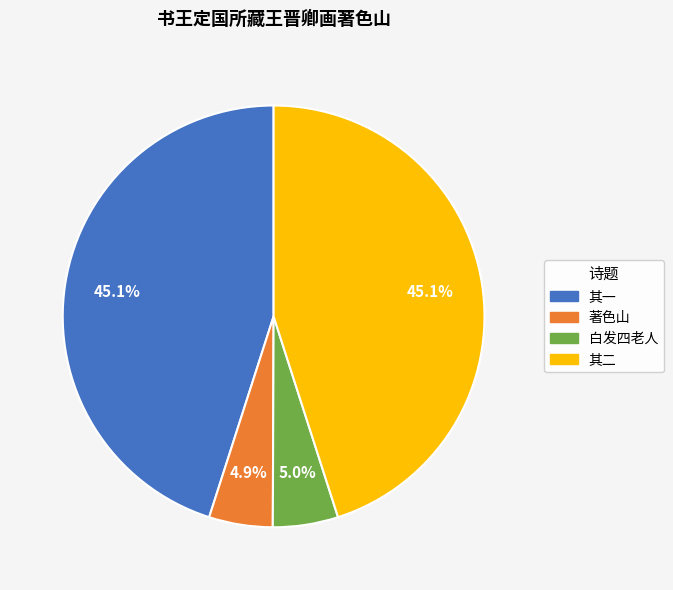

How many slices are in this pie chart?

4